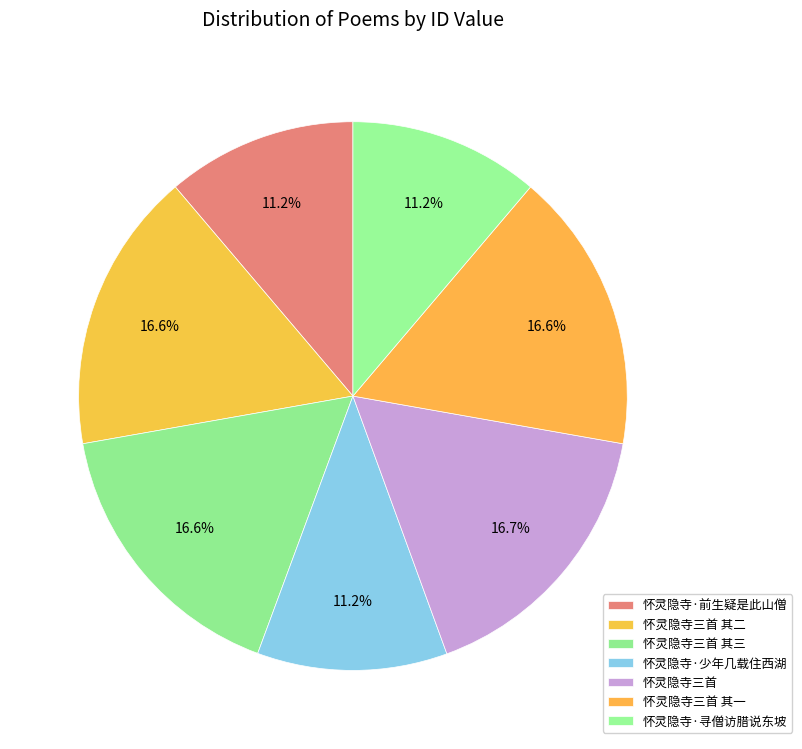

The 怀灵隐寺·前生疑是此山僧 slice represents 1% of the pie. True or false?

False